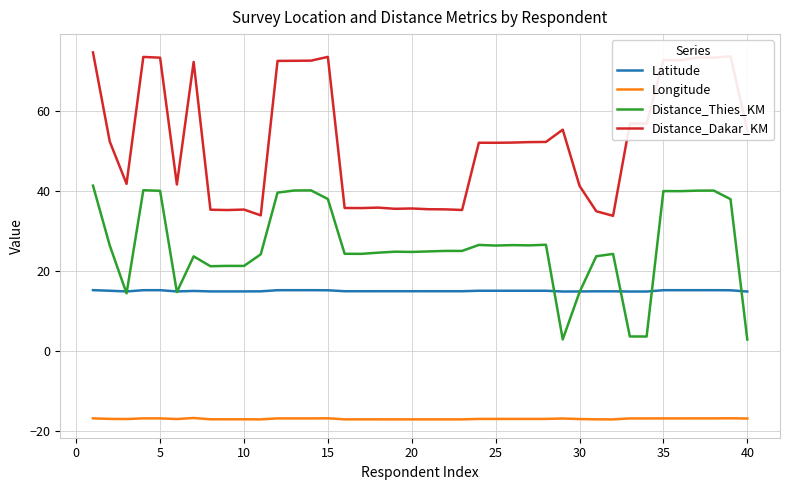

Which series has the largest total across all categories?

Distance_Dakar_KM